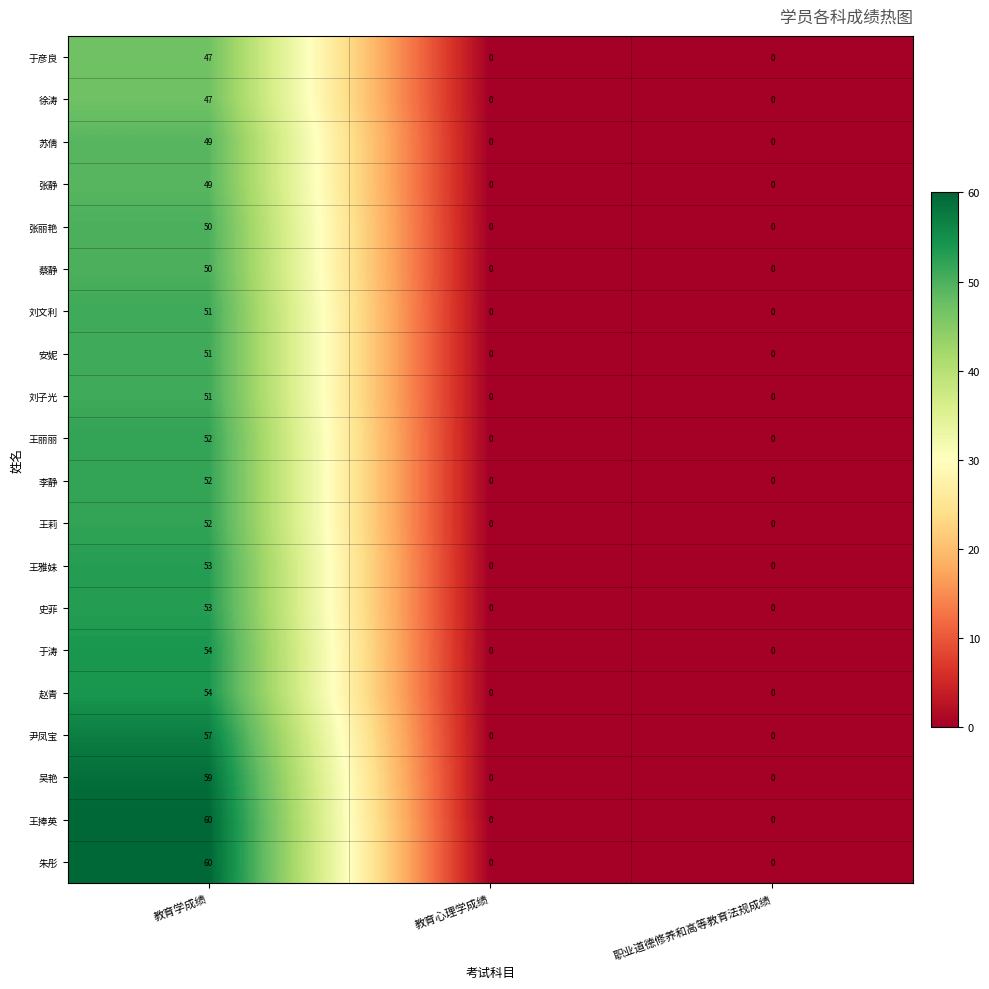

What is the total value across all series at 教育学成绩?

1051